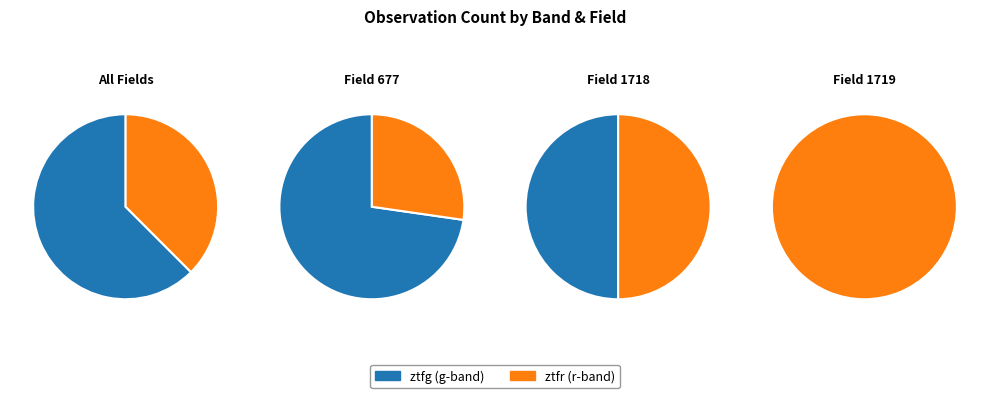

What percentage do ztfr and ztfg together represent?

100.0%